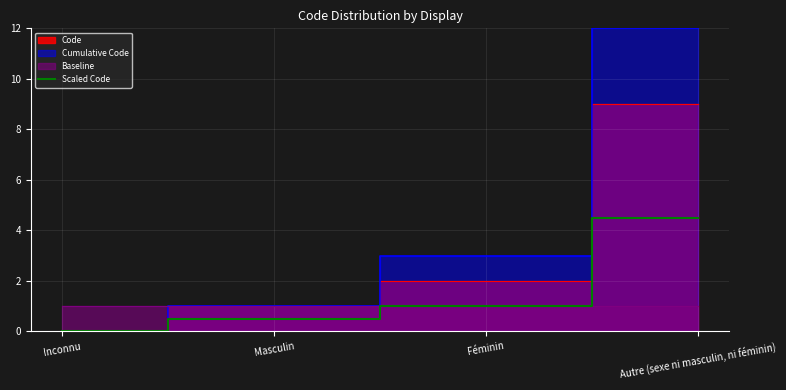

What is the label of the 4th point from the left?

Autre (sexe ni masculin, ni féminin)